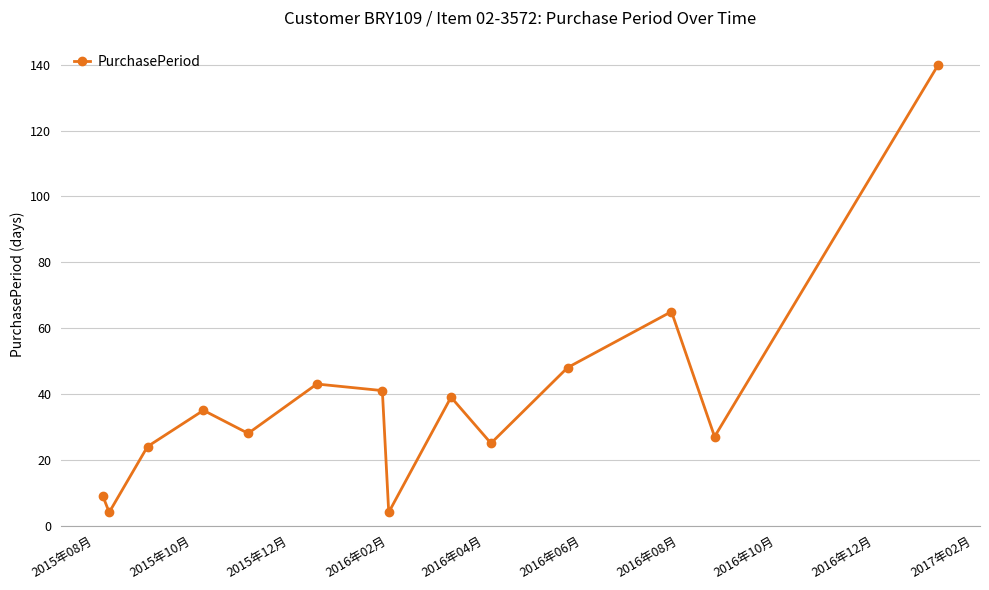

How many data points are less than 35?

7